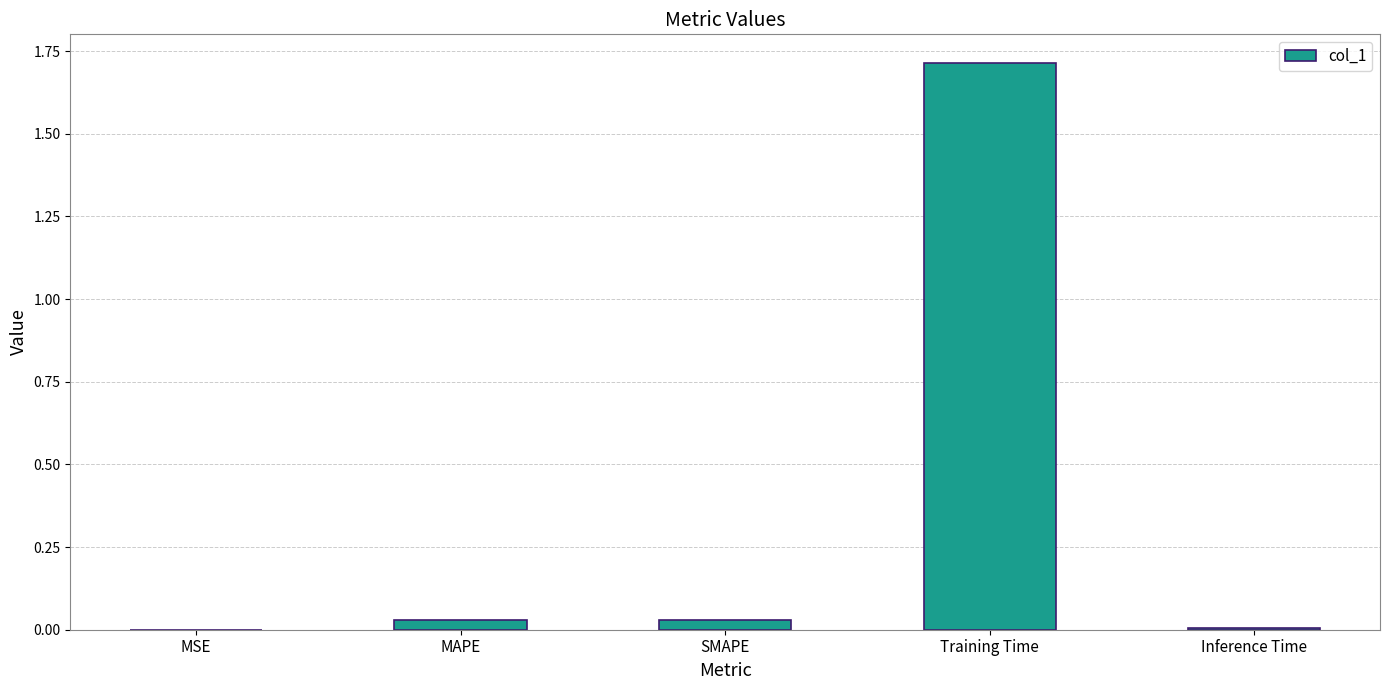

What is the approximate value at Training Time?

1.7